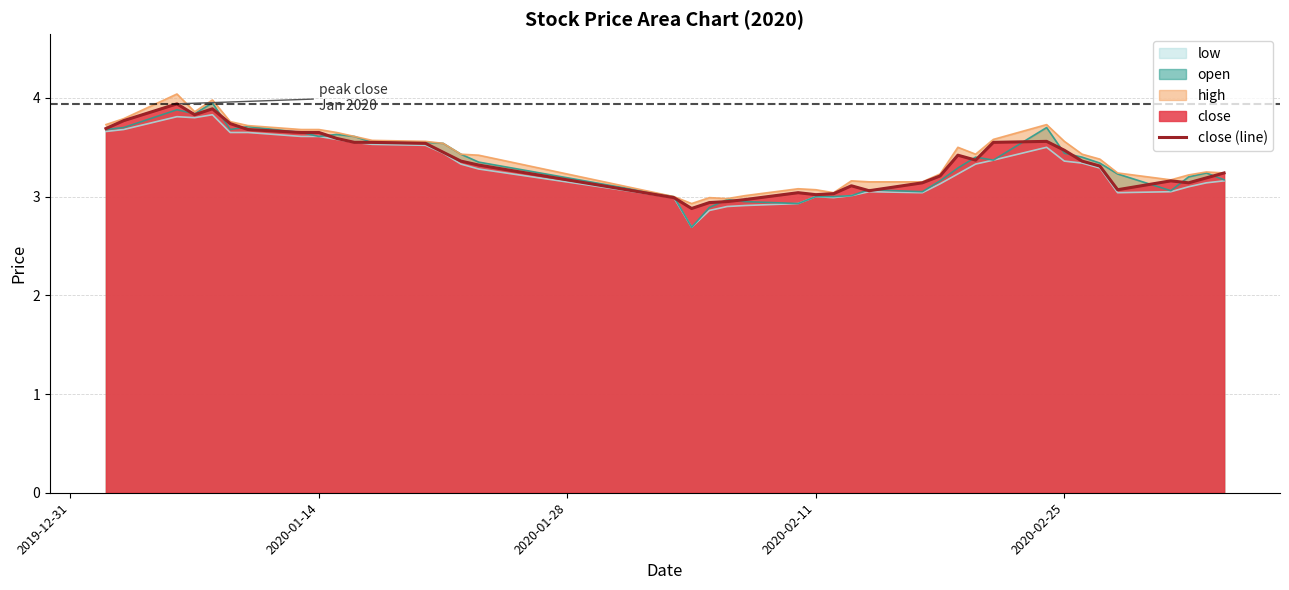

Does the chart have visible grid lines?

Yes